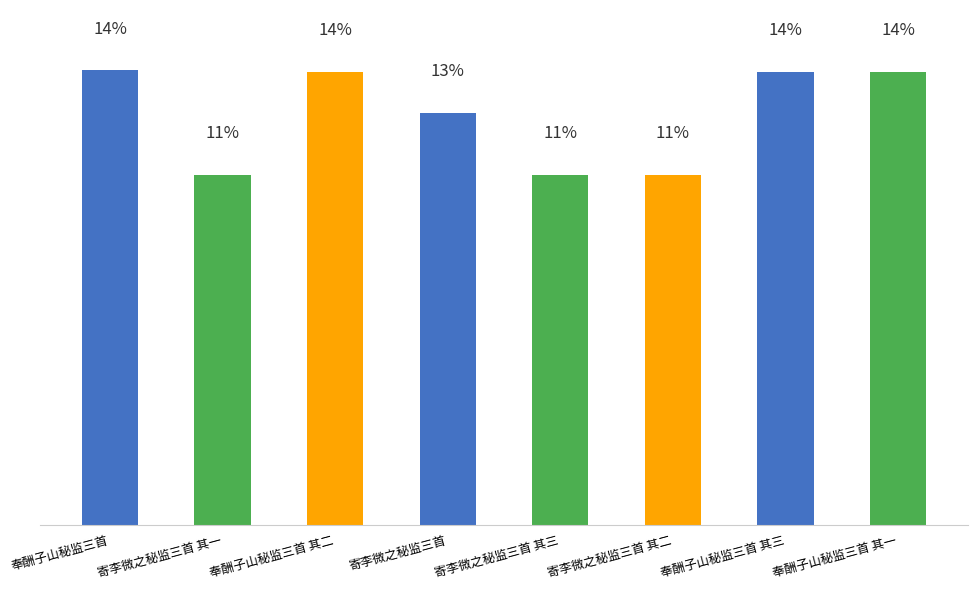

What is the average value?

1112827